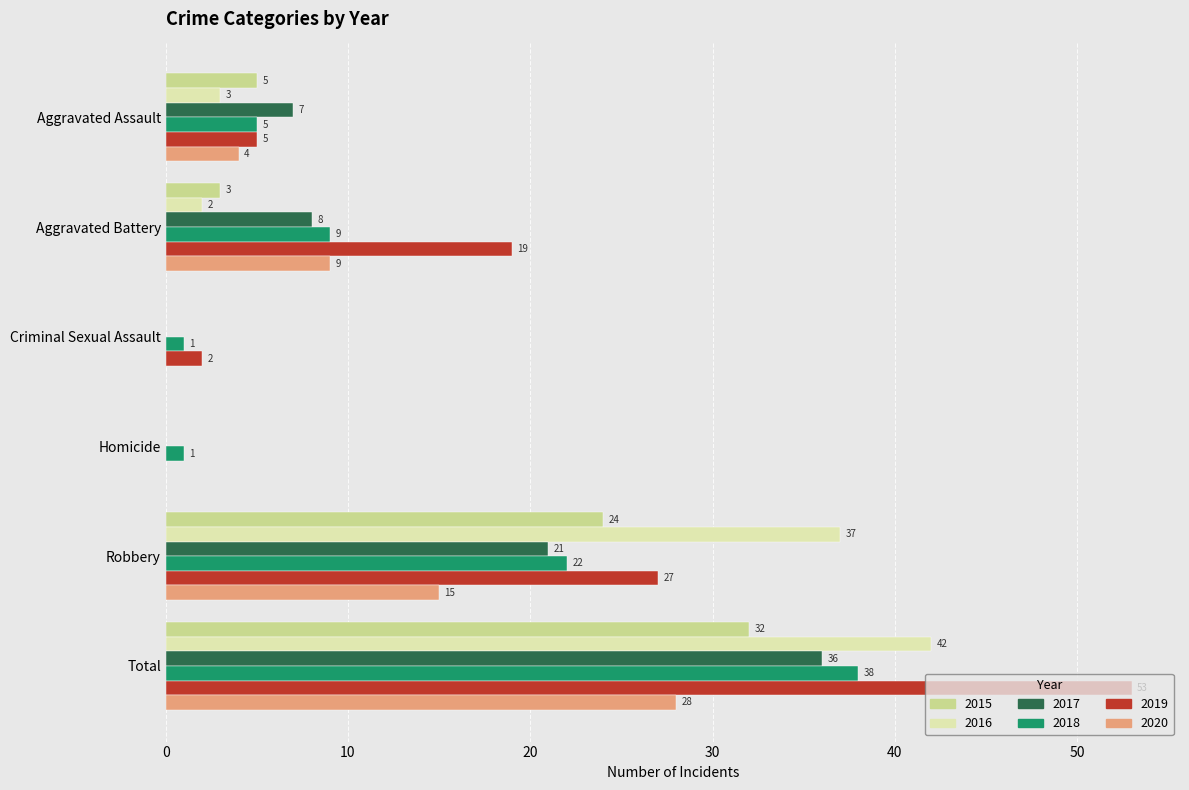

Count the number of data series in this chart.

6